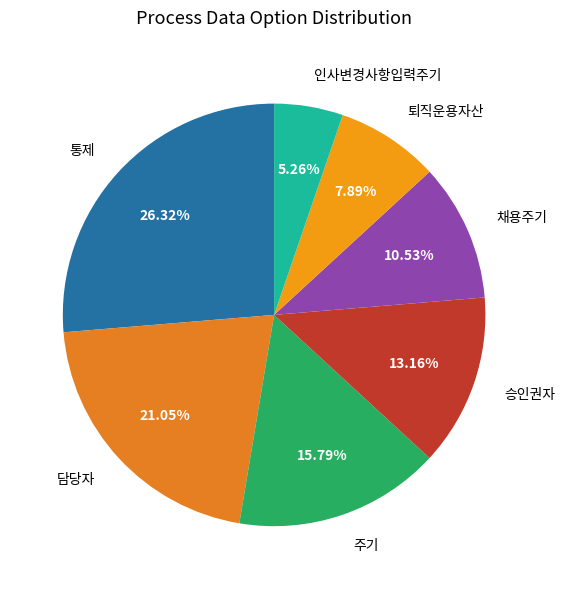

To the nearest percent, what is the difference between the 인사변경사항입력주기 and 채용주기 slice percentages?

5%